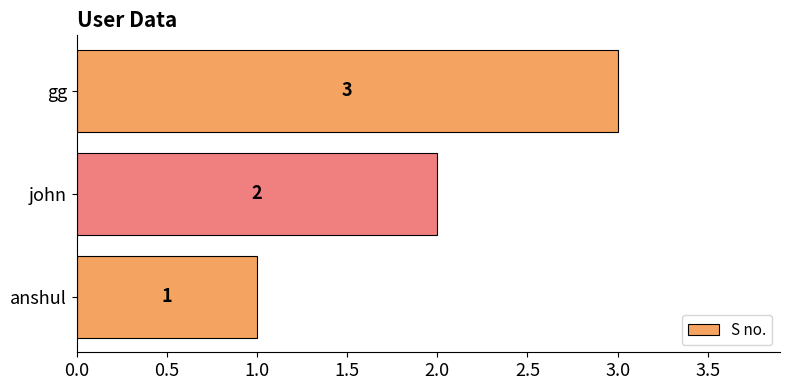

Rank the categories by value from lowest to highest.

anshul, john, gg